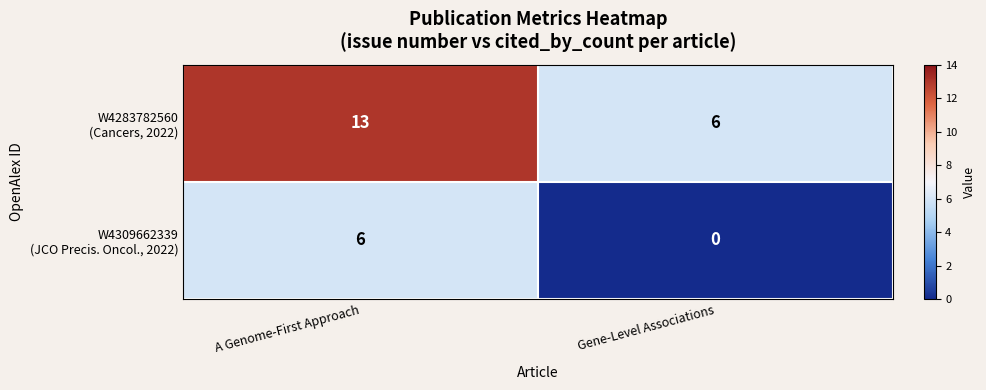

What is the spread (max minus min) of values at A Genome-First Approach?

7